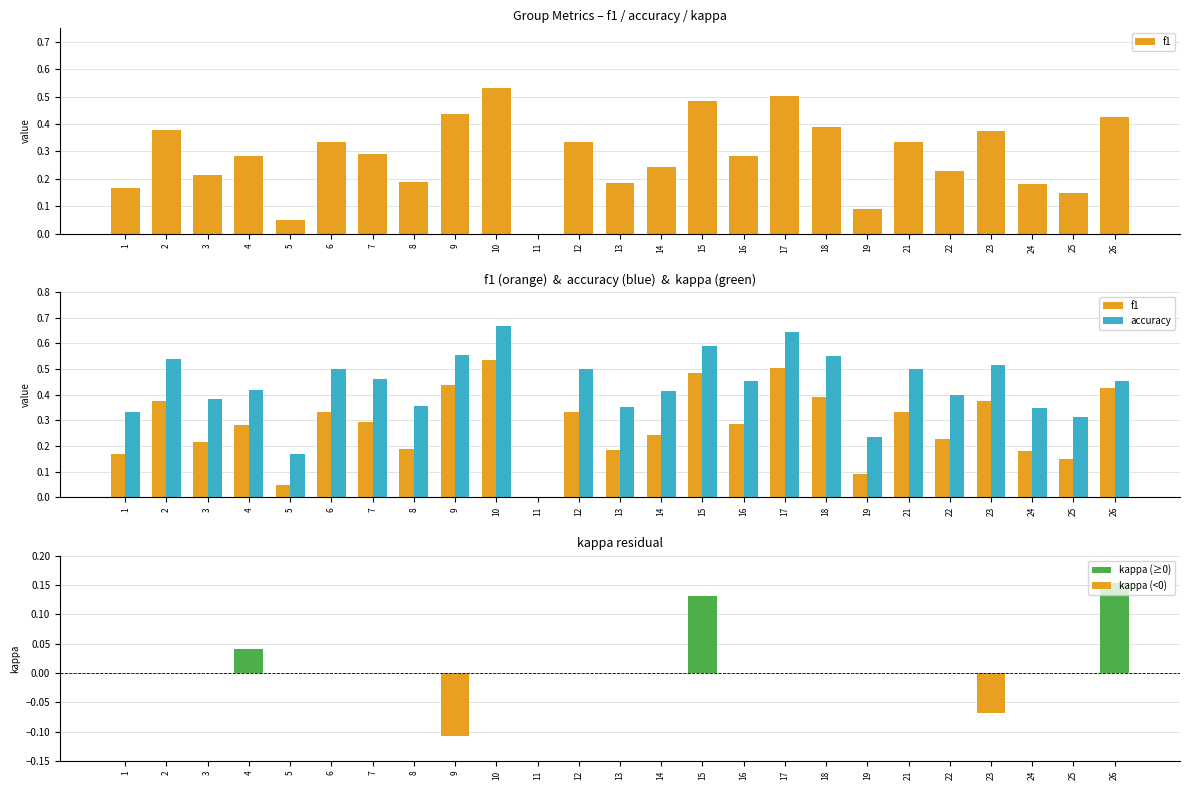

Where is f1 nearest to the value 0?

11